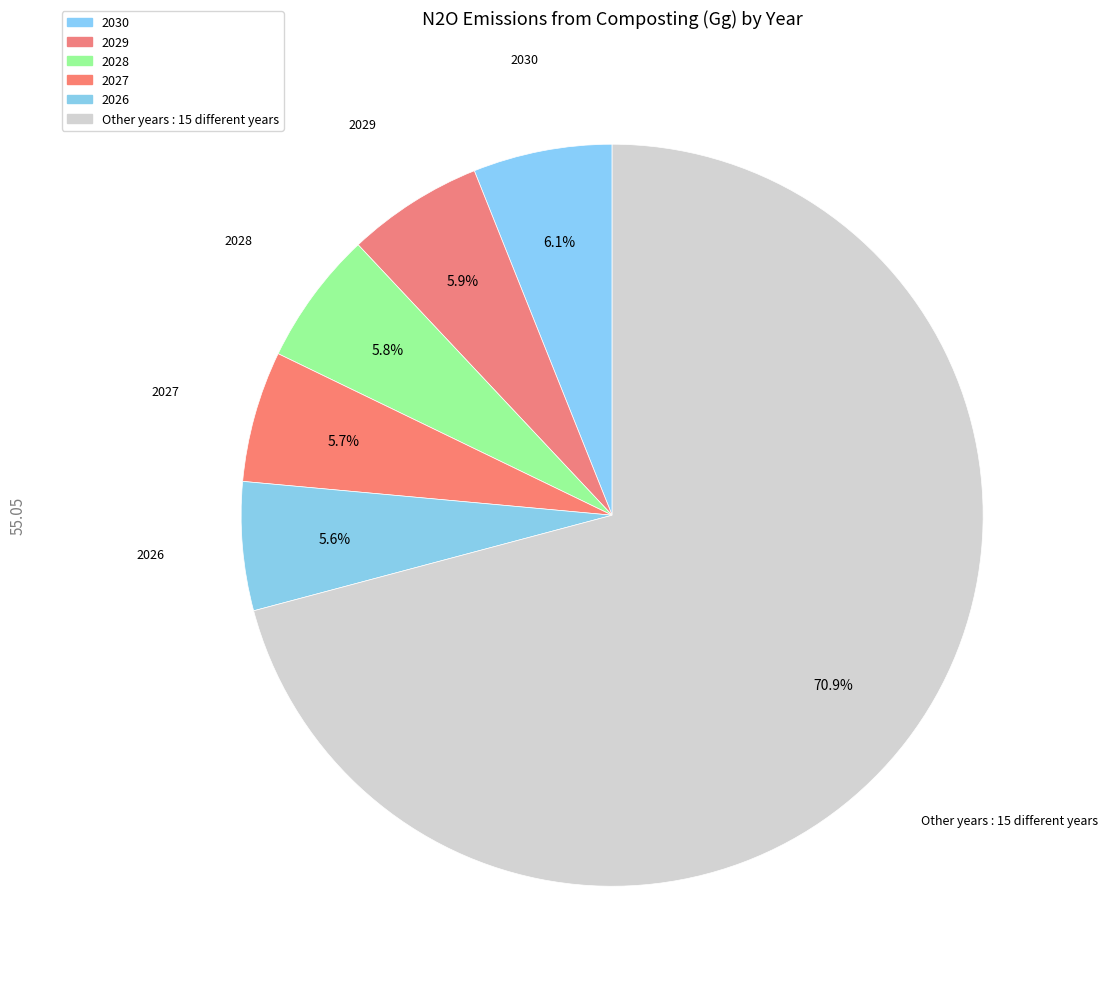

How many segments does this pie chart have?

6